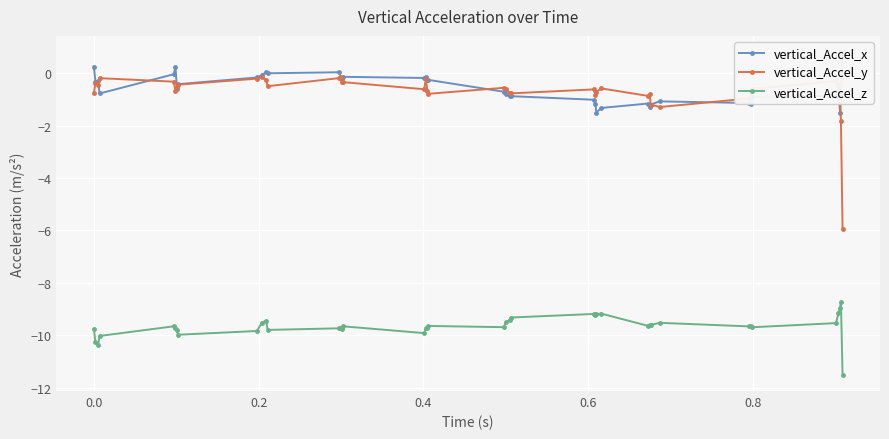

Is this an area chart (filled region under the line)?

No